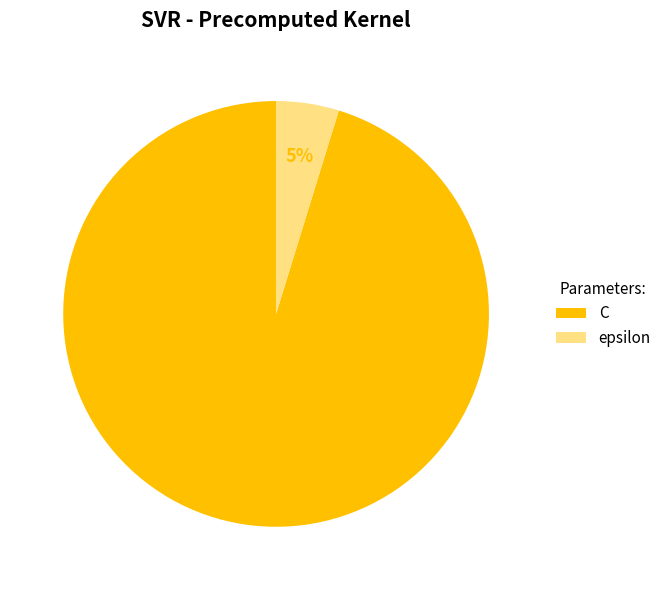

Does C represent more than half of the total?

Yes